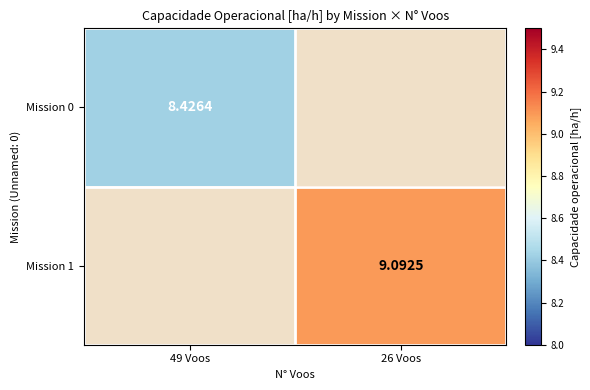

List the labels in order of Mission 1 value, largest first.

49 Voos, 26 Voos